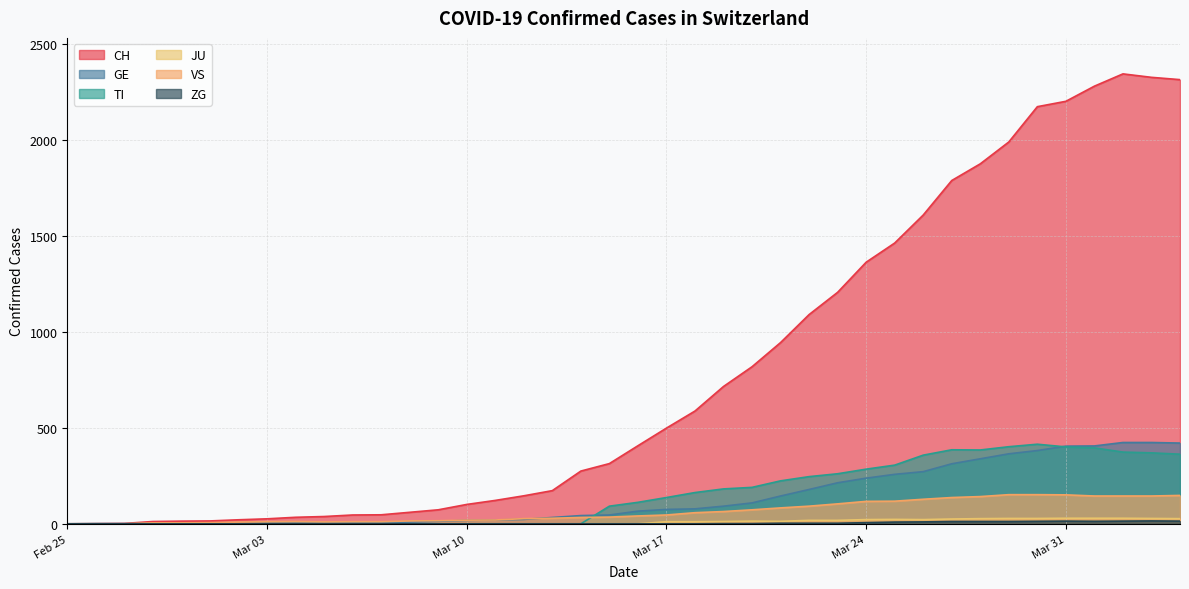

Which series has the largest total across all categories?

CH